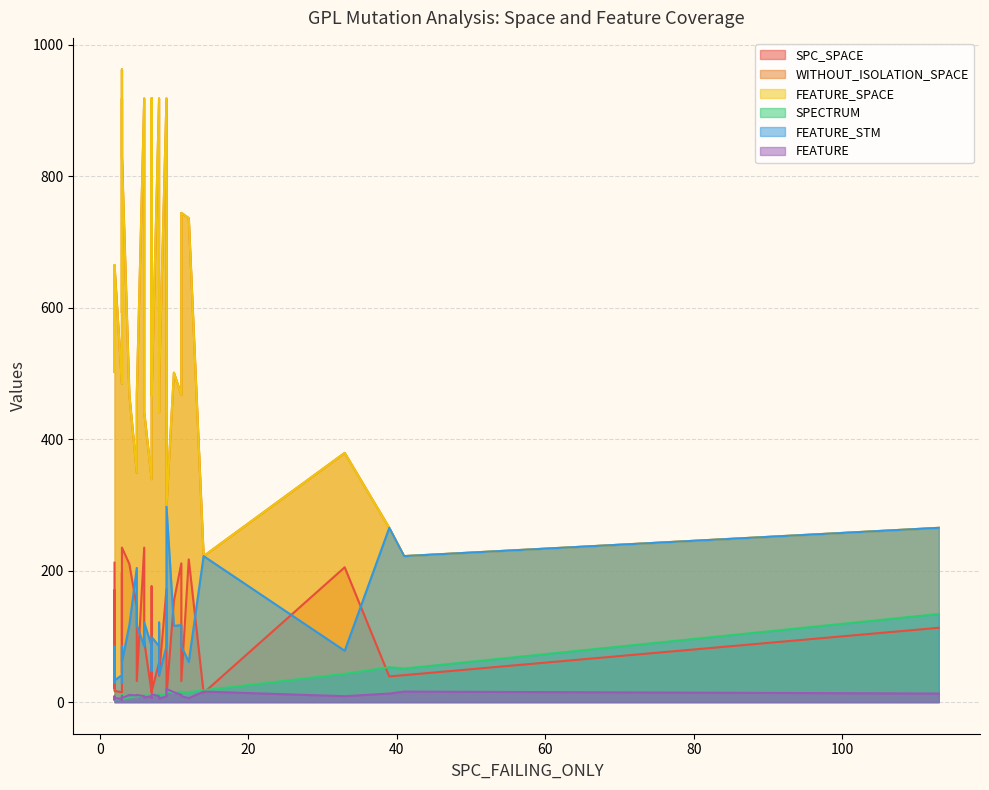

Between which two adjacent categories do SPC_SPACE and FEATURE_STM first intersect?

3 and 5